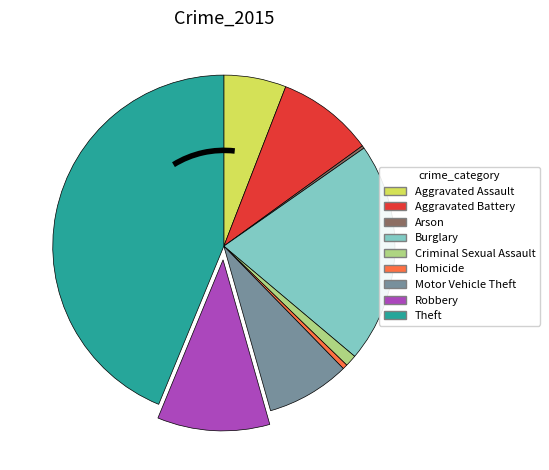

Is the sum of Motor Vehicle Theft and Robbery greater than half?

No